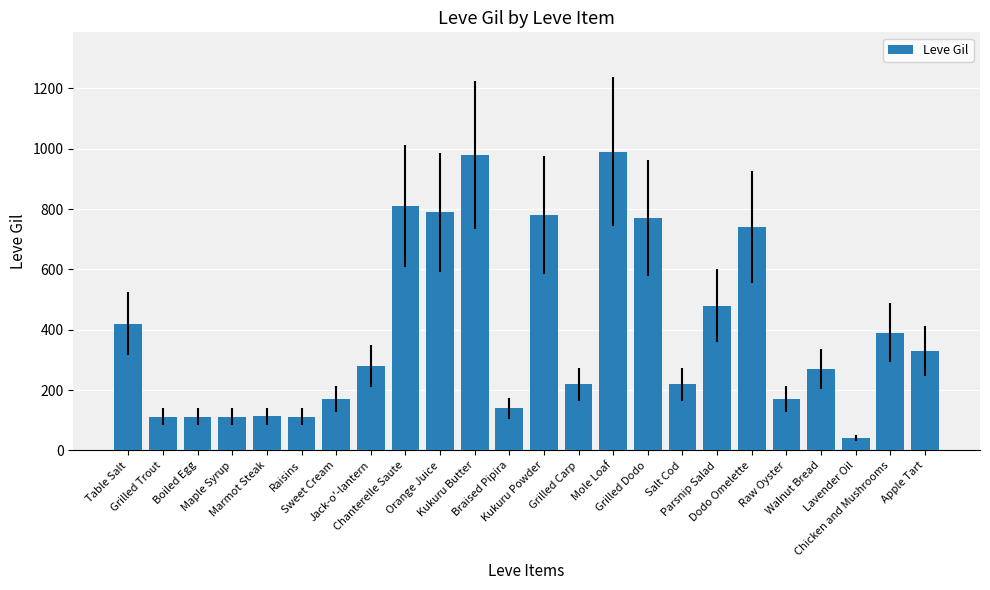

Is it true that the value at Apple Tart is 330?

True